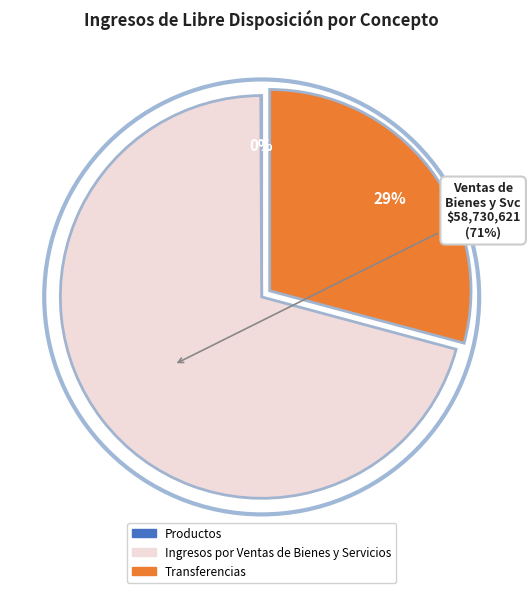

Is there any slice that represents more than half of the pie?

Yes